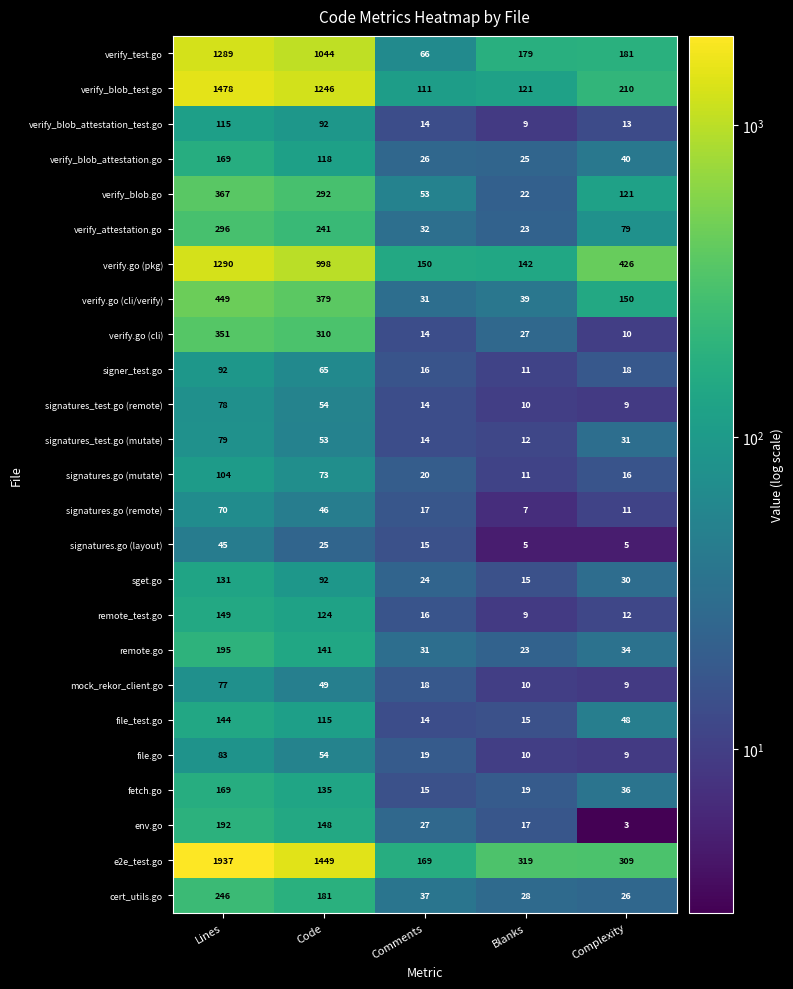

At how many categories does at least one series exceed 964?

2